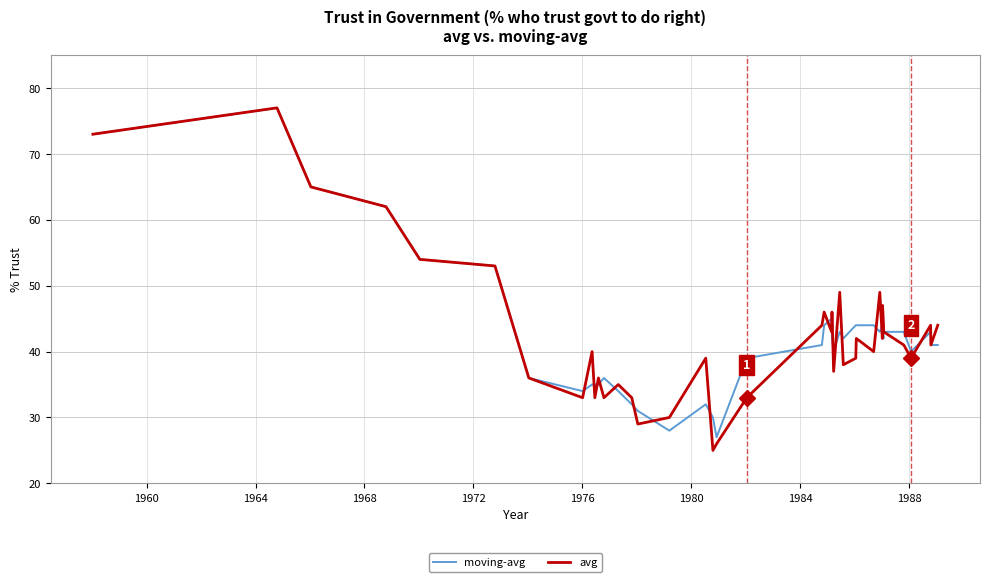

Which series has the widest spread of values?

avg